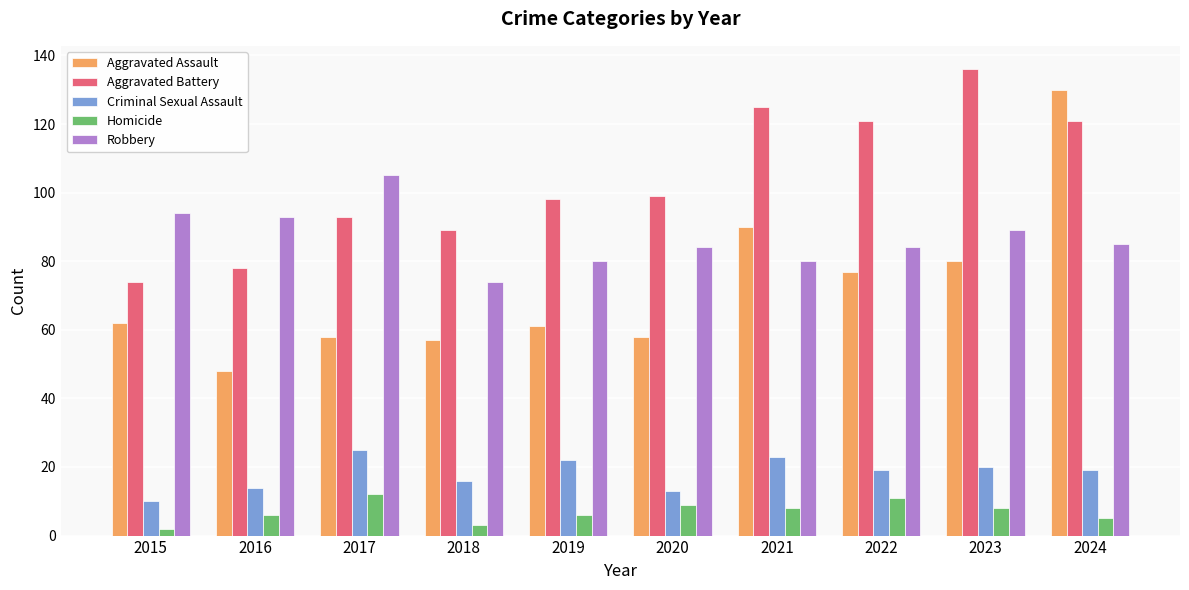

True or false: Aggravated Assault has a value of 22 at 2018.

False